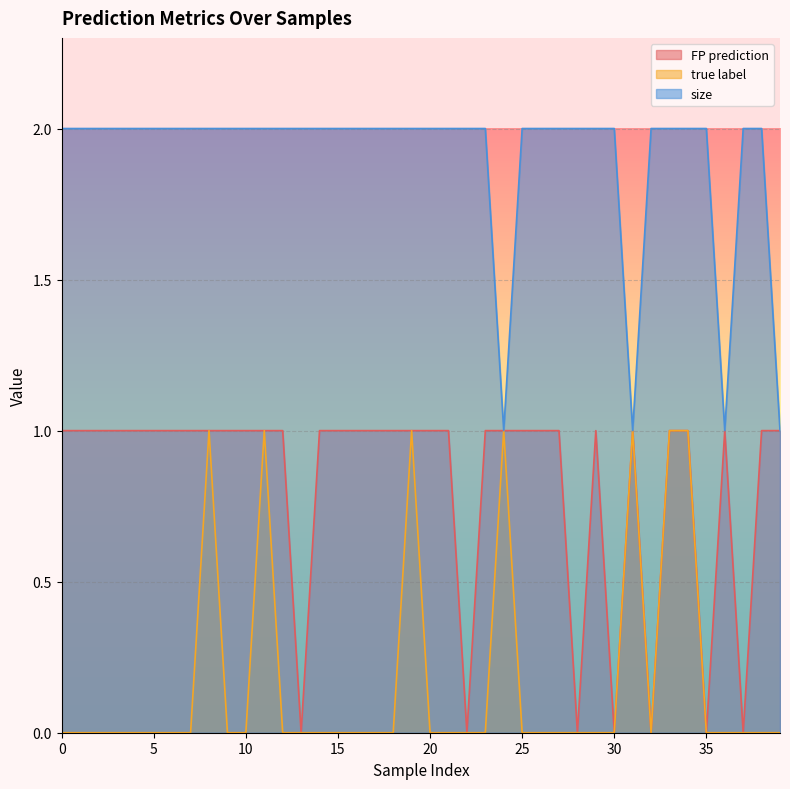

How many size values are between 2 and 3?

36